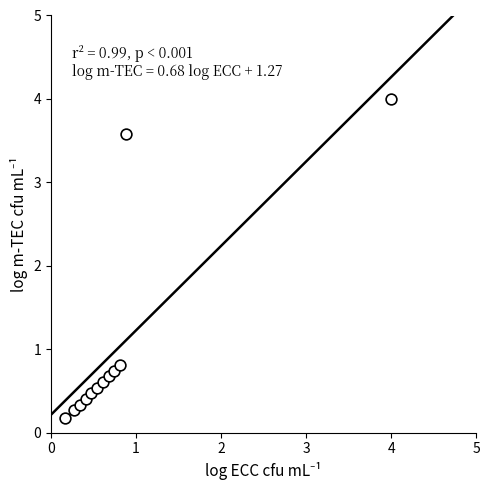

What Y value in the scatter plot is closest to 2?

0.8